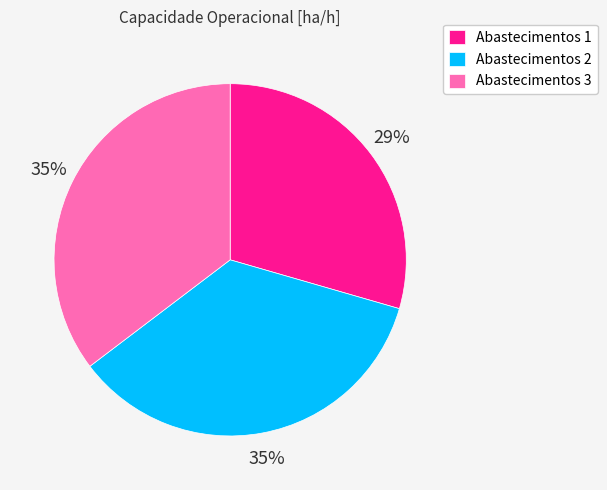

How many segments does this pie chart have?

3